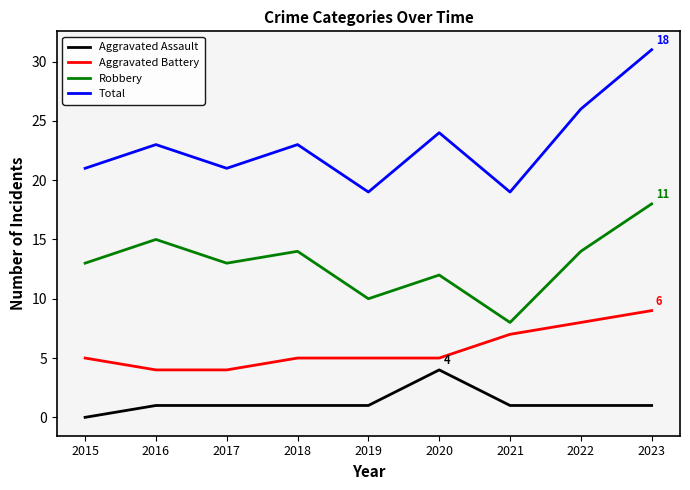

At how many categories does at least one series exceed 16?

9